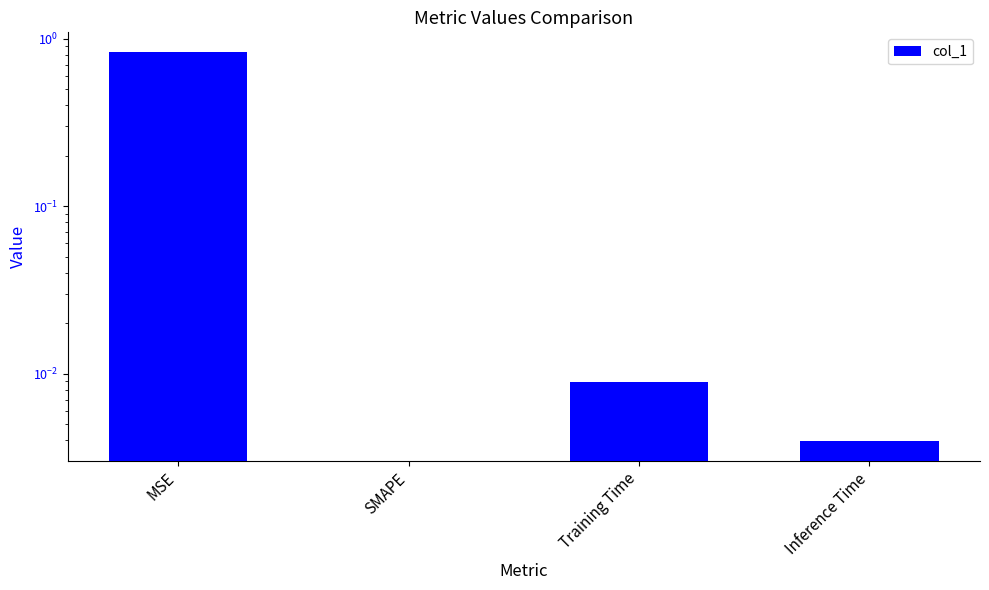

The chart shows a value of 0.0 at Training Time. True or false?

True